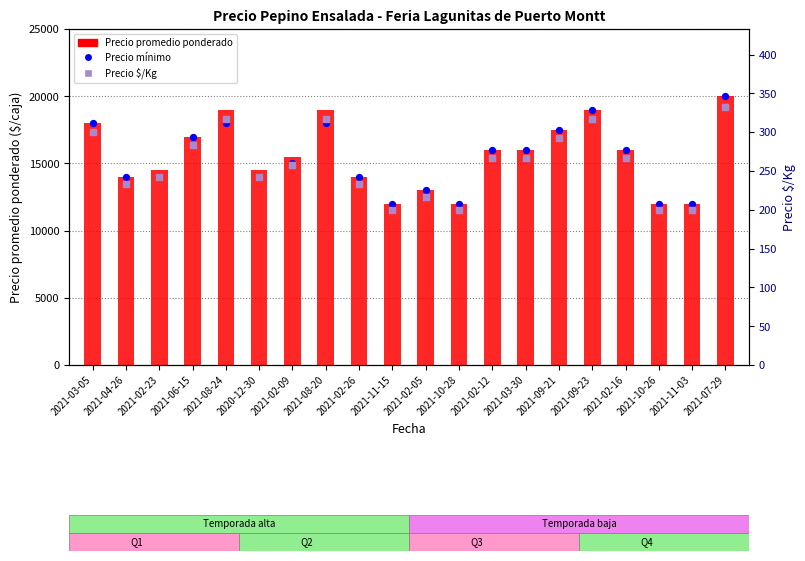

What are all the series names shown in the legend?

Precio promedio ponderado, Precio mínimo, Precio $/Kg